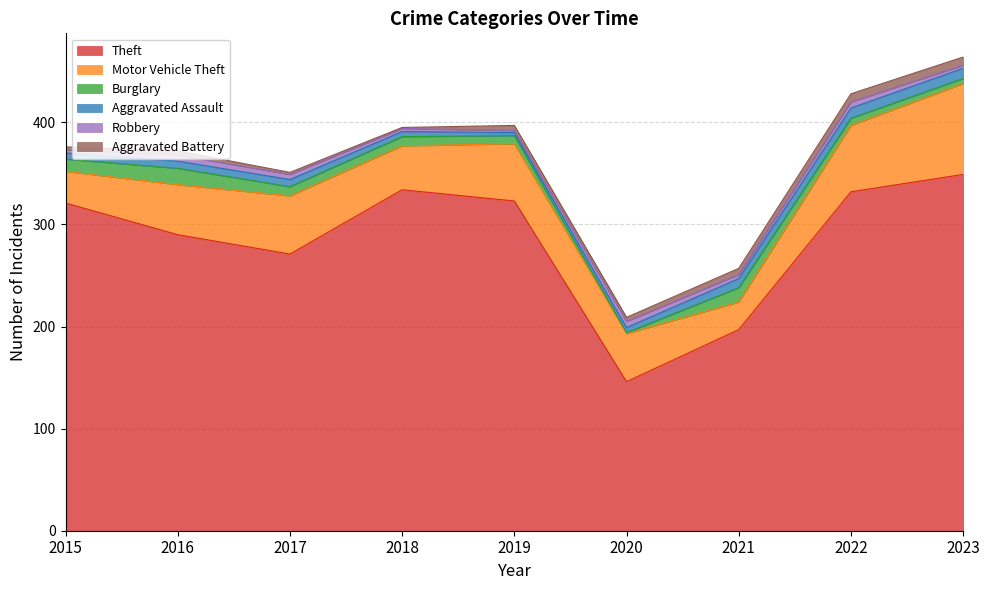

What is the sum of the Motor Vehicle Theft values at 2015 and 2020?

78